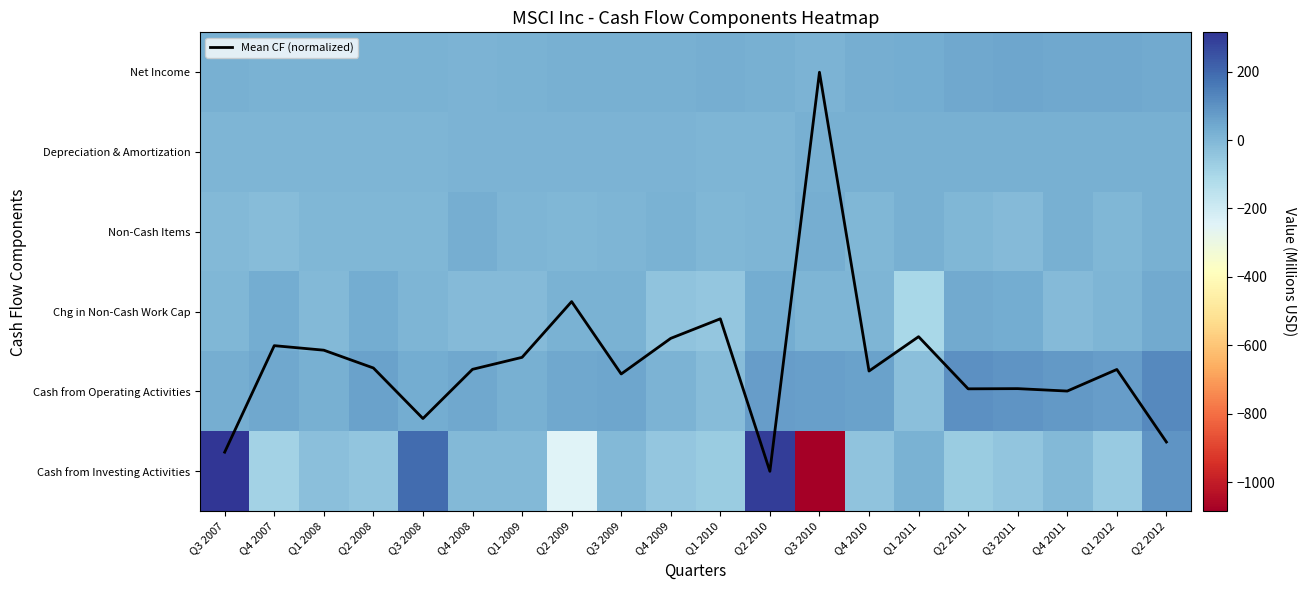

Is the value of Cash from Investing Activities at Q1 2009 greater than the value of Depreciation & Amortization at Q1 2010?

No